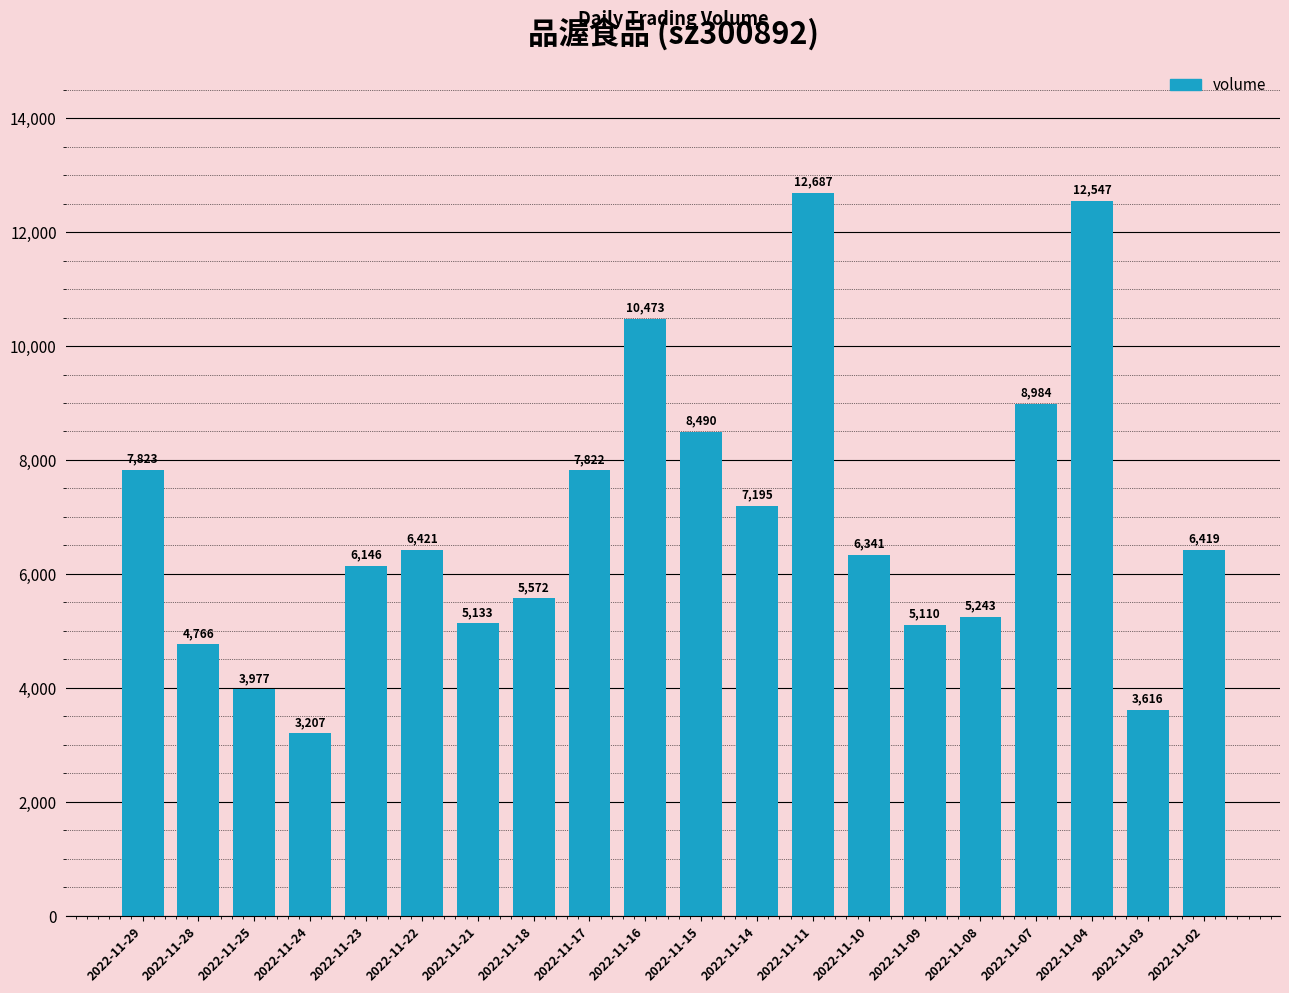

Count the number of data series in this chart.

1